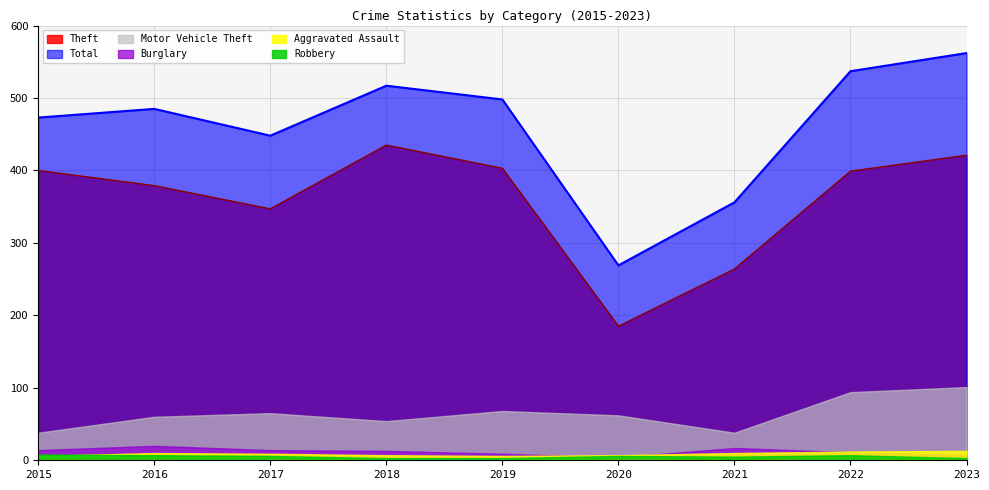

What value does the Burglary series have at 2015, to the nearest 5?

15